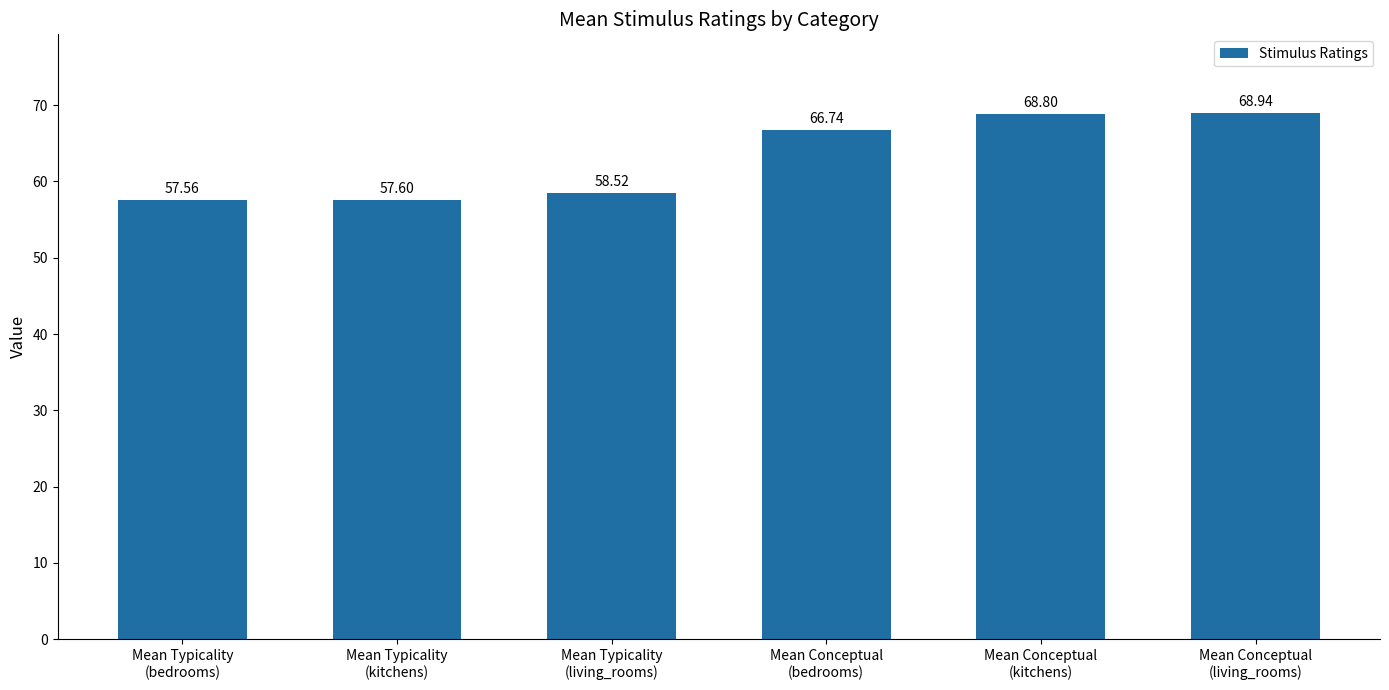

Rank the categories by value from highest to lowest.

Mean Conceptual
(living_rooms), Mean Conceptual
(kitchens), Mean Conceptual
(bedrooms), Mean Typicality
(living_rooms), Mean Typicality
(kitchens), Mean Typicality
(bedrooms)